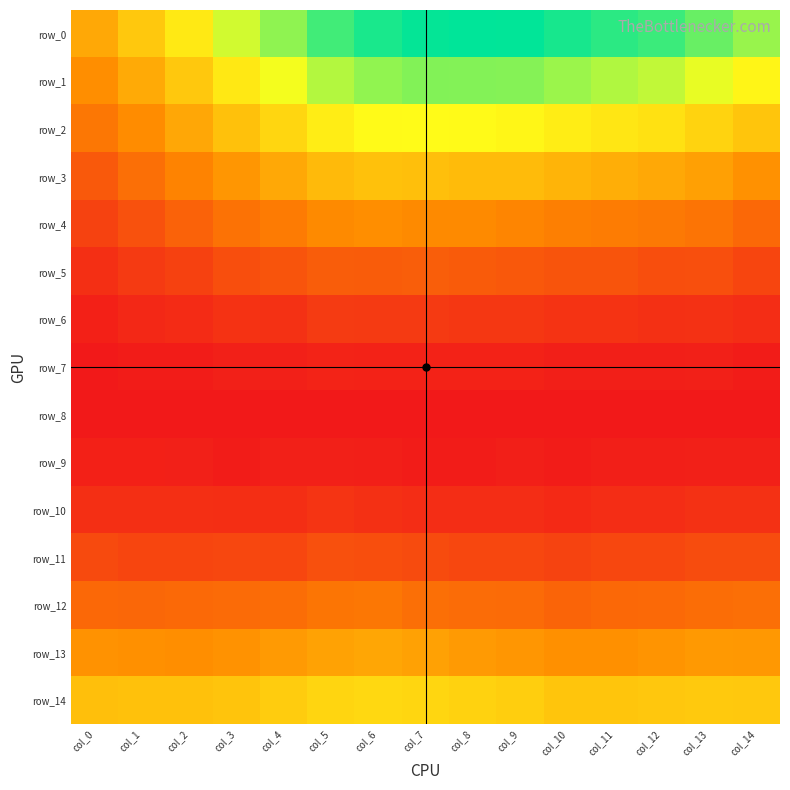

At which label is row_1 closest to 0?

col_0